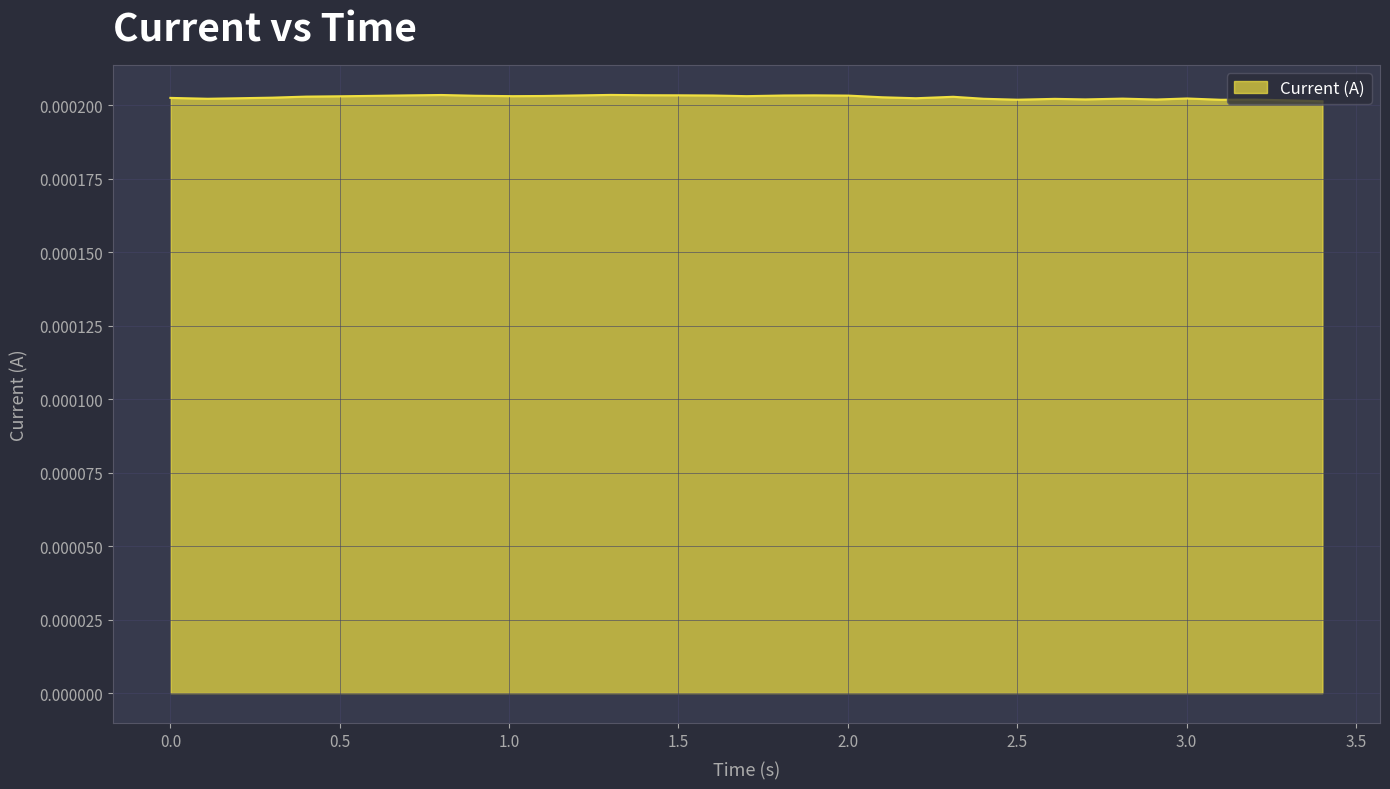

Rank the categories by value from lowest to highest.

3.401199340820312, 3.301201343536377, 3.101182699203491, 2.501195430755615, 3.201212167739868, 2.911450147628784, 2.701214790344238, 2.611283540725708, 2.401203155517578, 0.1102097034454346, 2.811246633529663, 3.001216650009155, 0.2002098560333252, 2.201195955276489, 0.0, 0.3001978397369385, 2.101203680038452, 2.311284780502319, 0.4002108573913574, 0.5103509426116943, 1.010625600814819, 1.700936794281006, 1.100635051727295, 0.6104888916015625, 0.90049147605896, 2.001185178756714, 1.600936889648438, 1.81118631362915, 1.200622797012329, 0.7006411552429199, 1.901182413101196, 1.500937461853027, 1.400769948959351, 0.800560474395752, 1.300485610961914